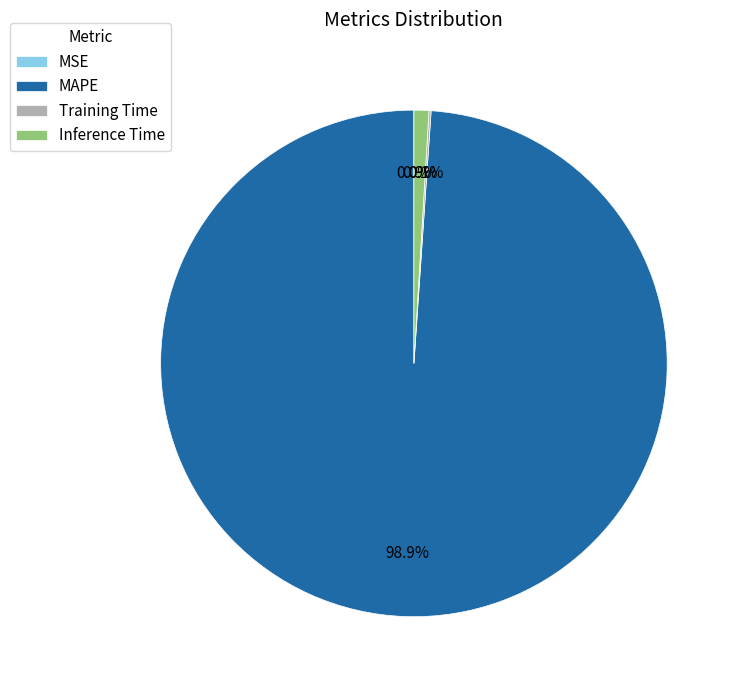

Which category has the biggest portion of the pie?

MAPE